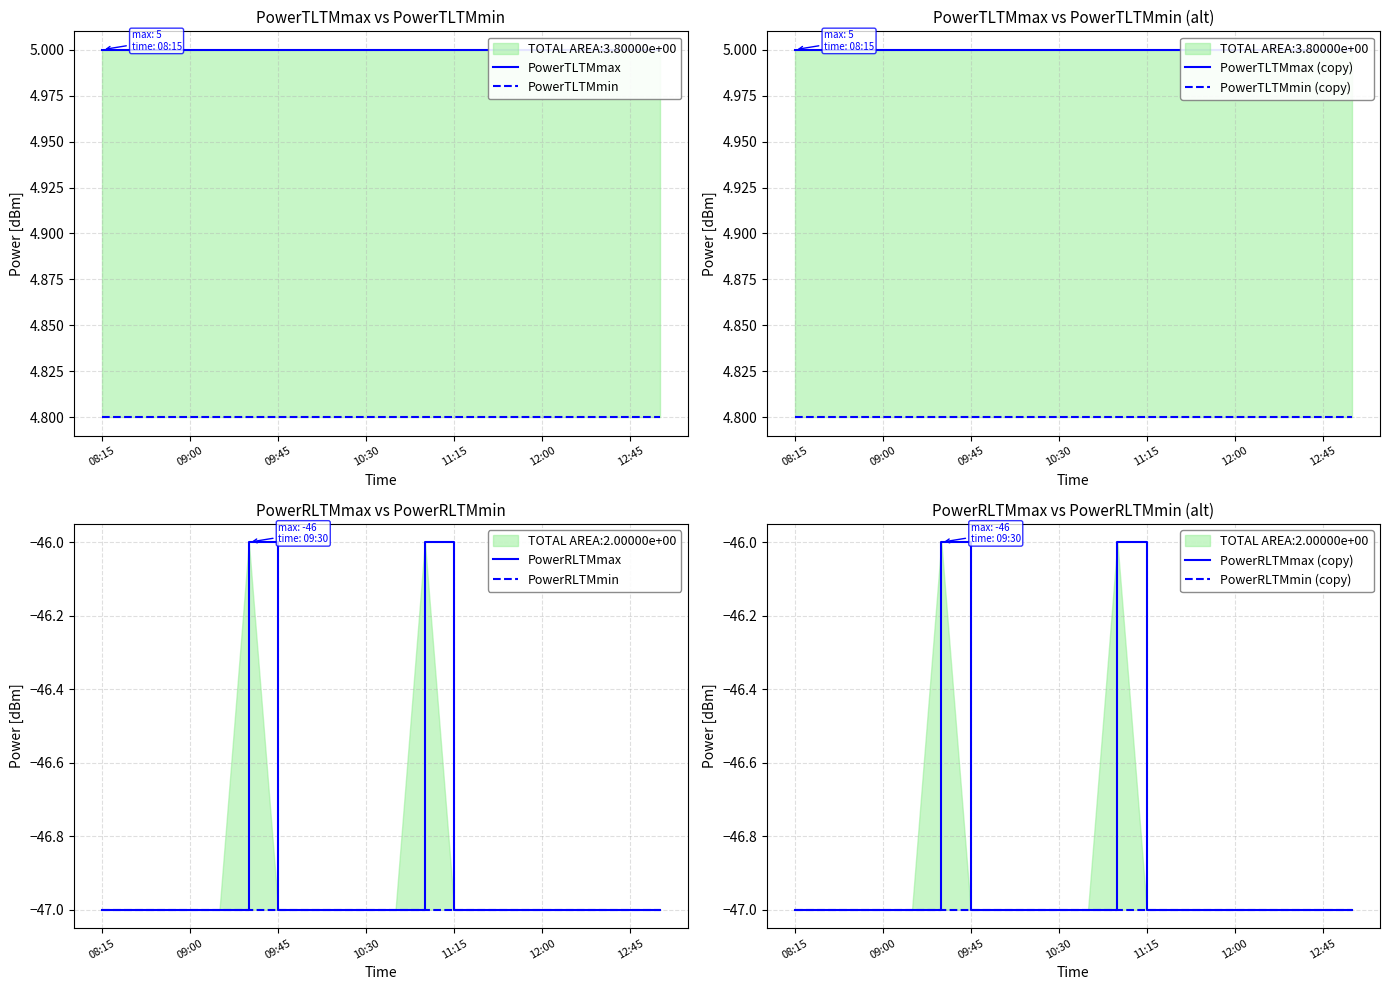

Which series has the largest total across all categories?

PowerTLTMmax[dBm]